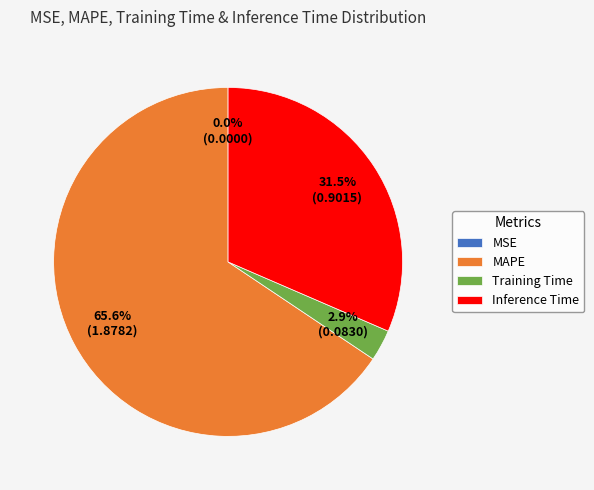

To the nearest percent, what is the difference between the largest and smallest slice percentages?

66%